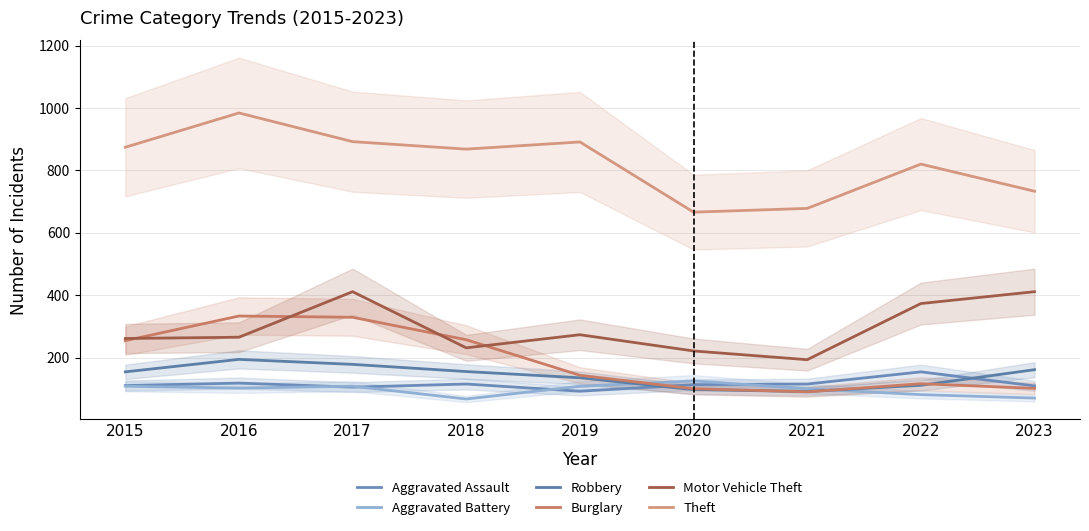

Which has a higher value, 2020 or 2016?

2016